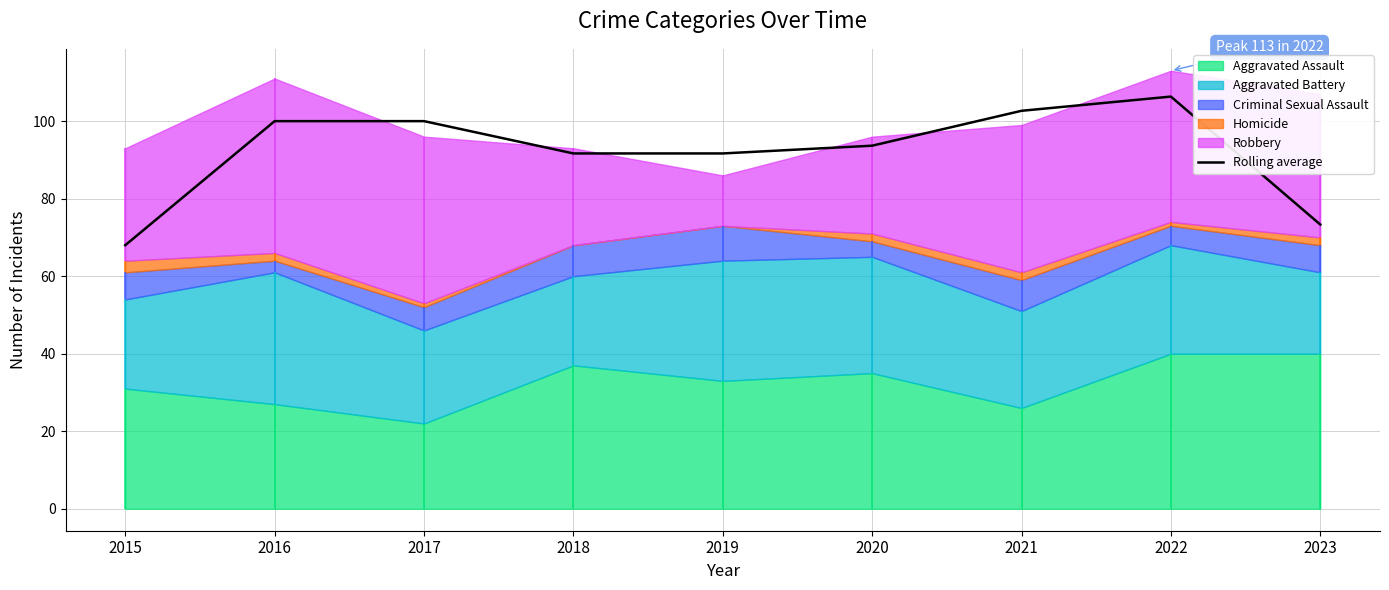

What is the ratio of the value at 2021 to the value at 2015?

1.5